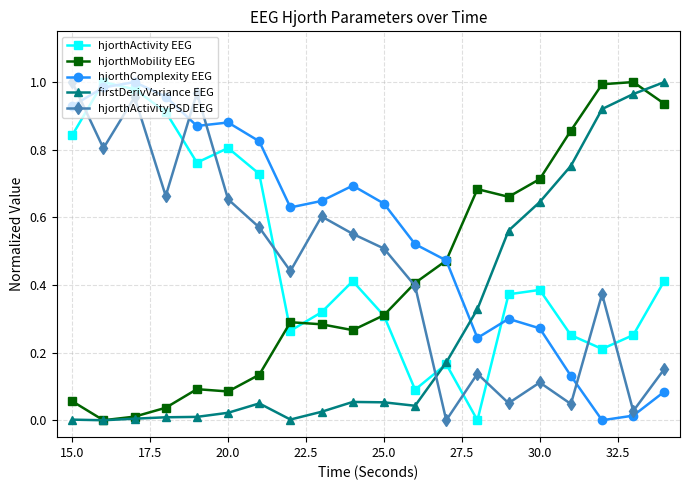

How many positive values does the hjorthActivityPSD EEG series have?

19